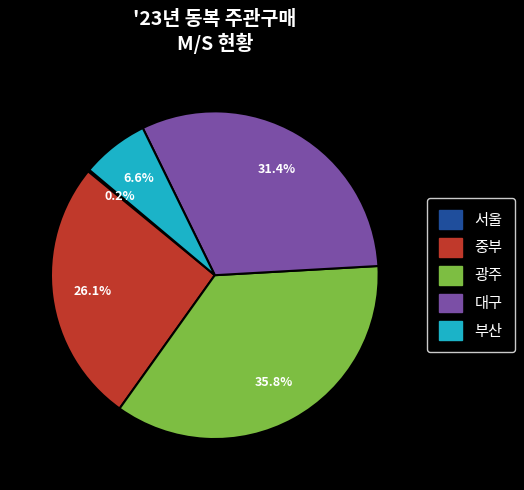

To the nearest percent, what portion does 광주 represent?

36%